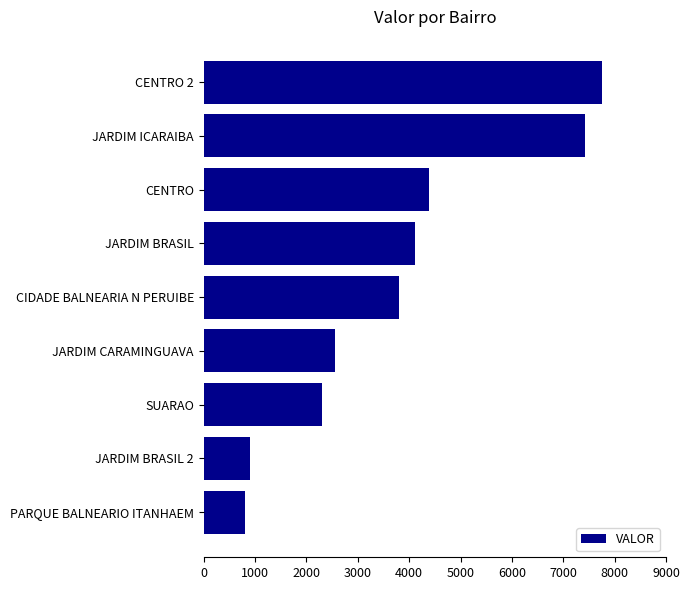

The value at CENTRO 2 is 7760.8. True or false?

True